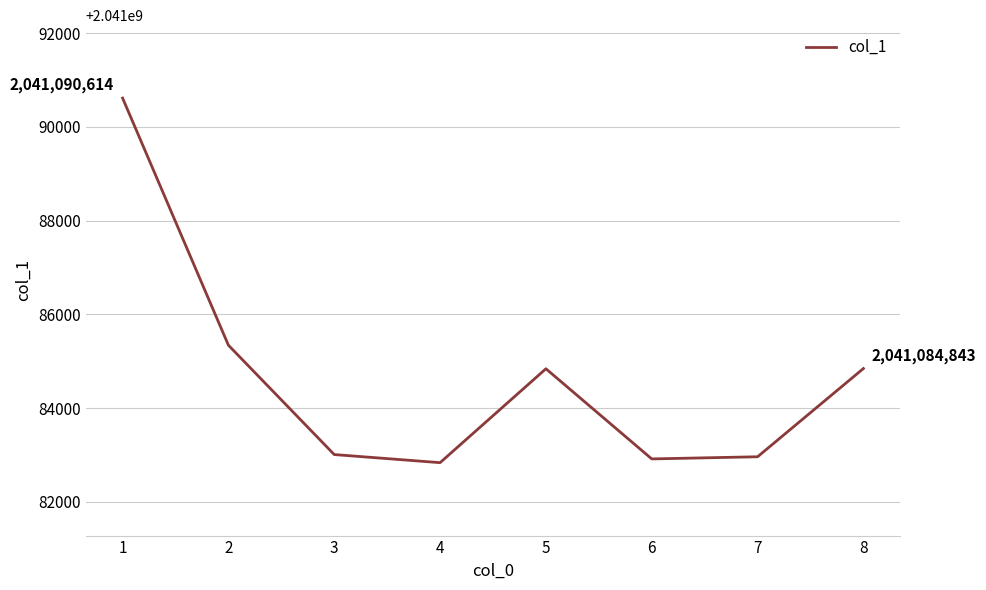

How many lines are shown in the chart?

1